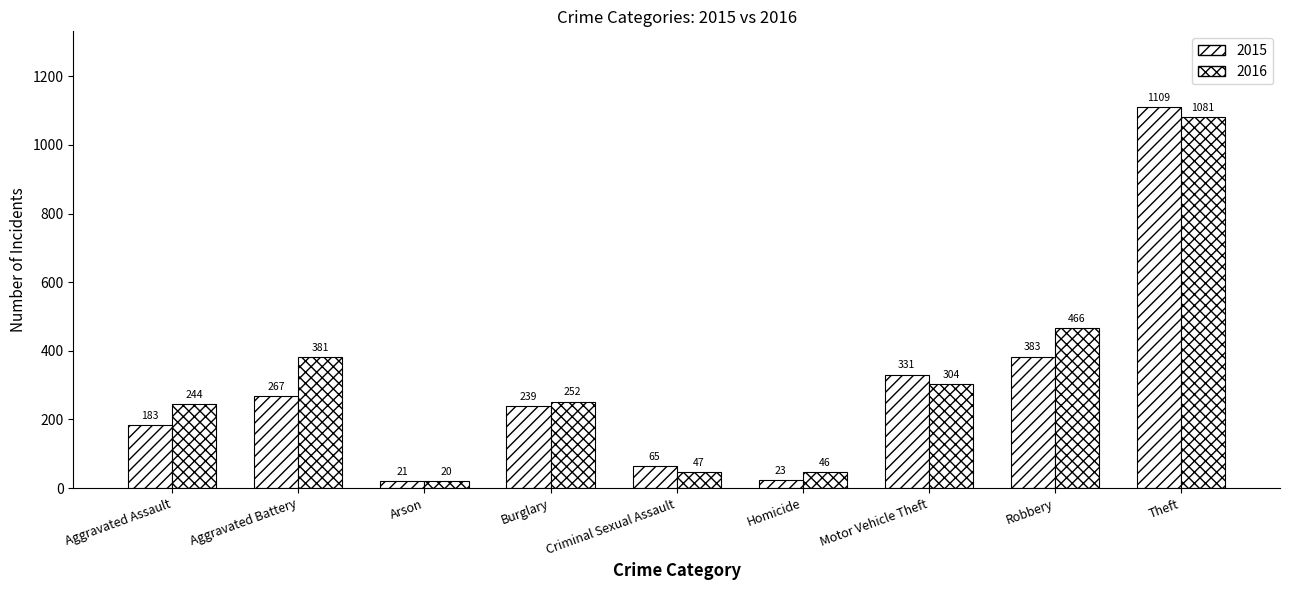

Where does the 2015 series first go above 239?

Aggravated Battery